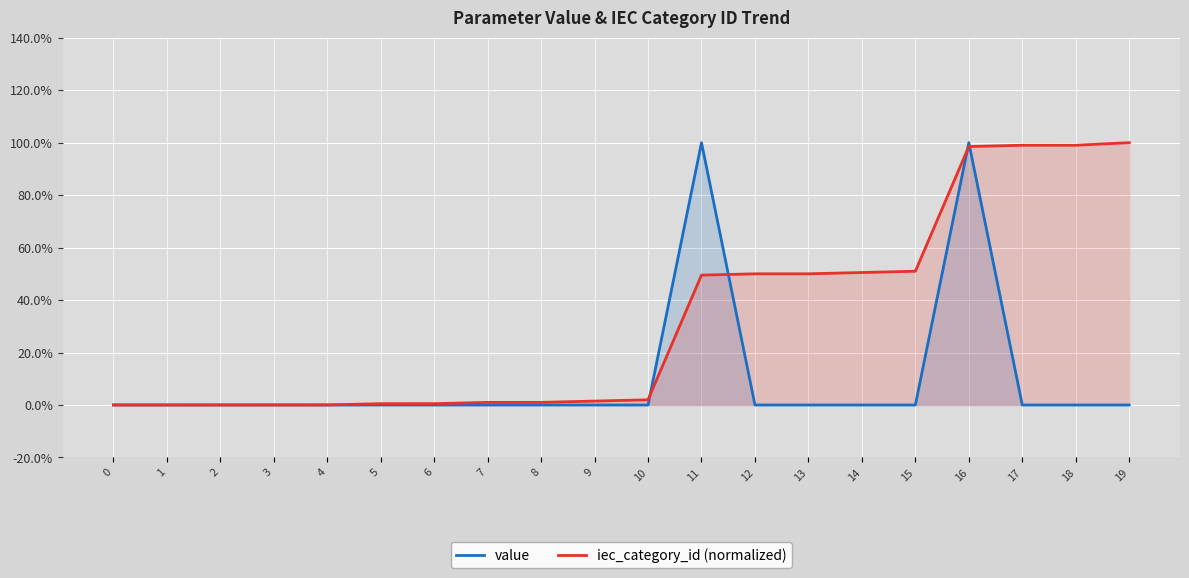

Where is the first local maximum for value?

11